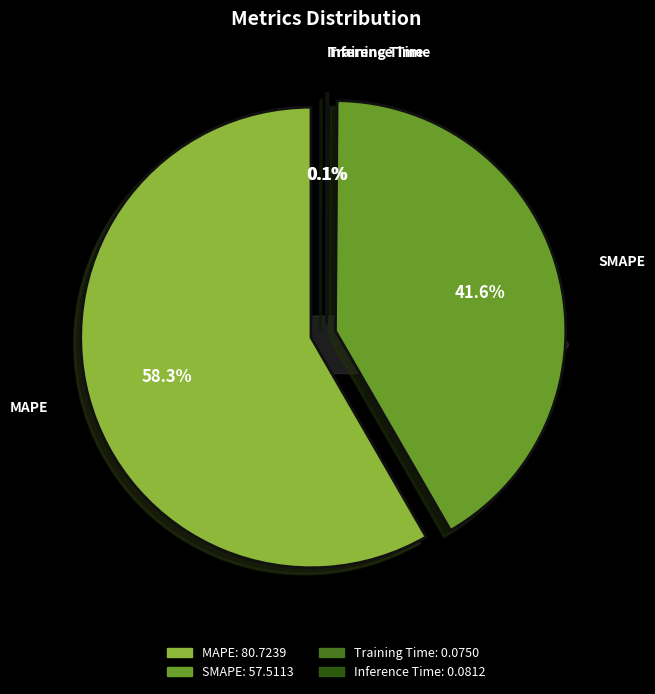

To the nearest percent, what is the difference between the MAPE and Training Time slice percentages?

58%